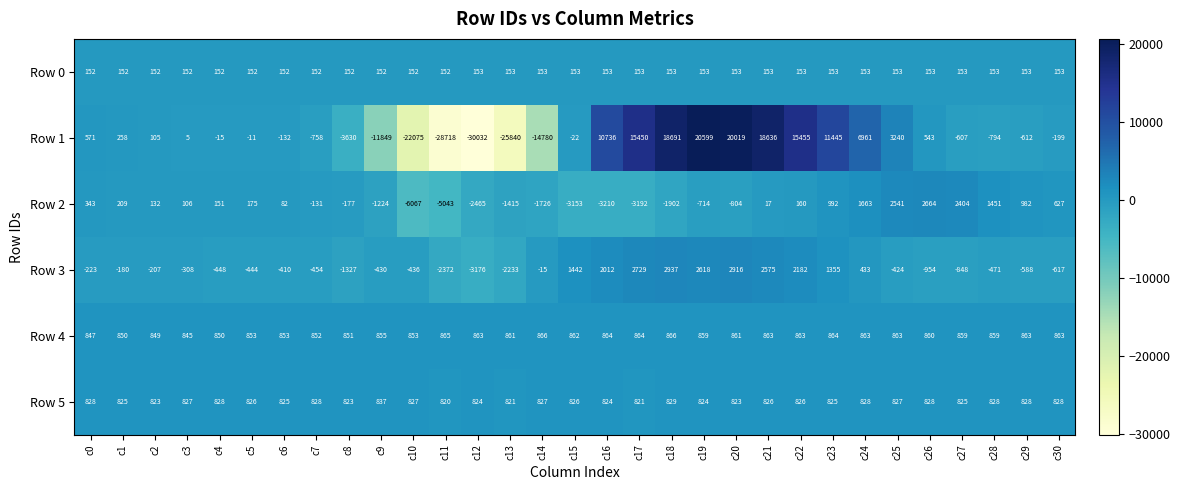

What is the total value across all series at c17?

16825